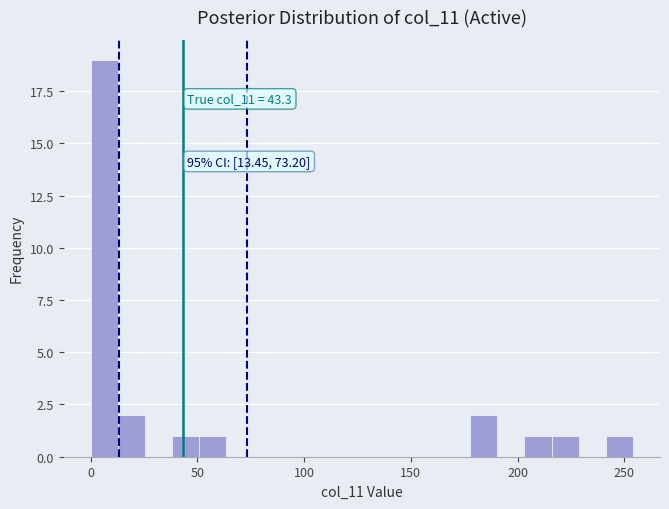

Read against the x-axis, roughly where is the centre of the tallest bar?

5